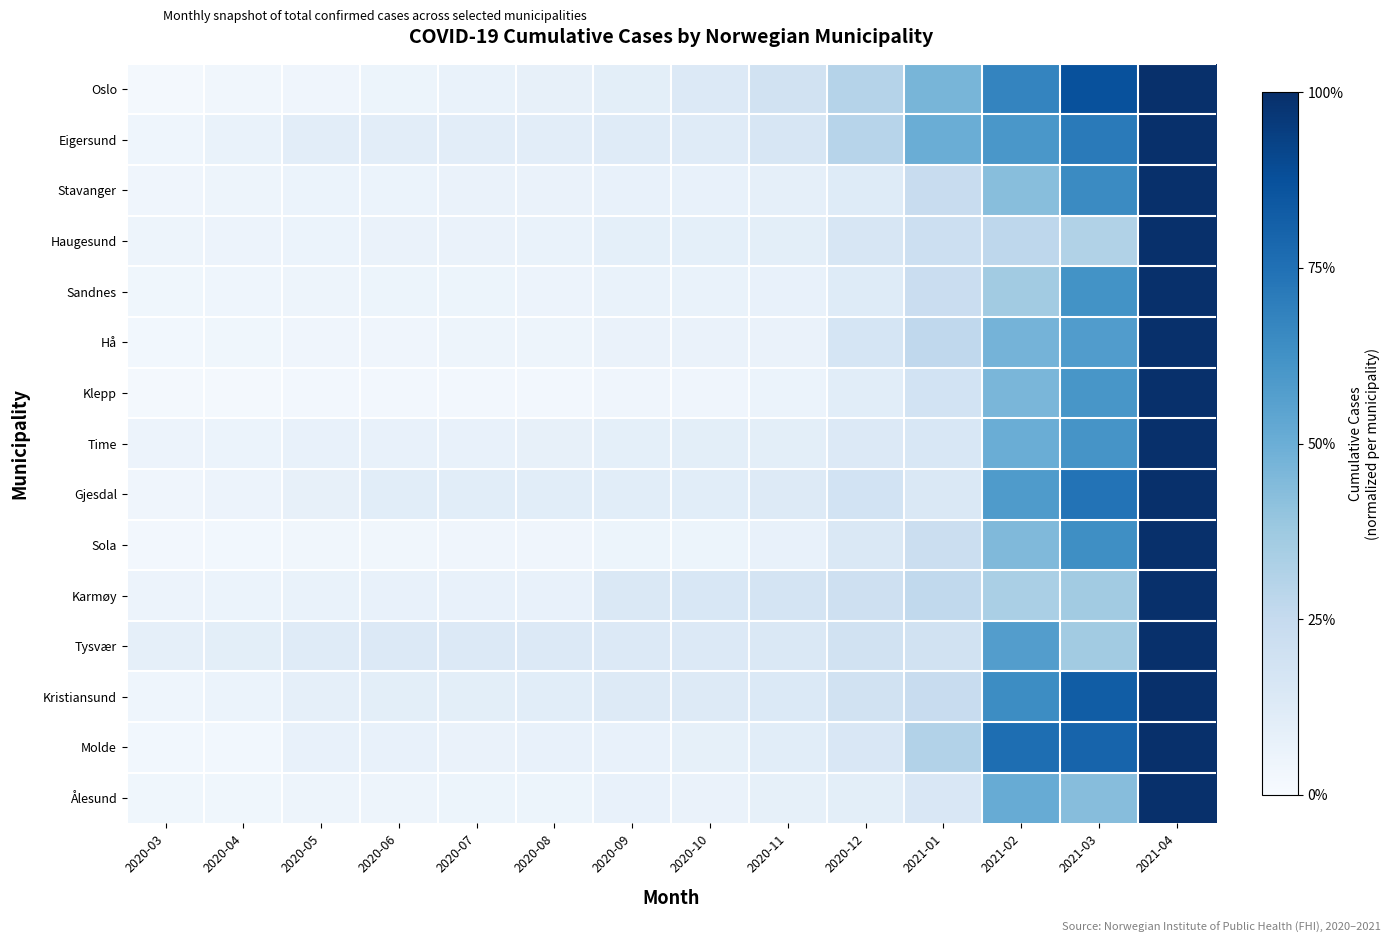

At how many categories does at least one series exceed 0?

14